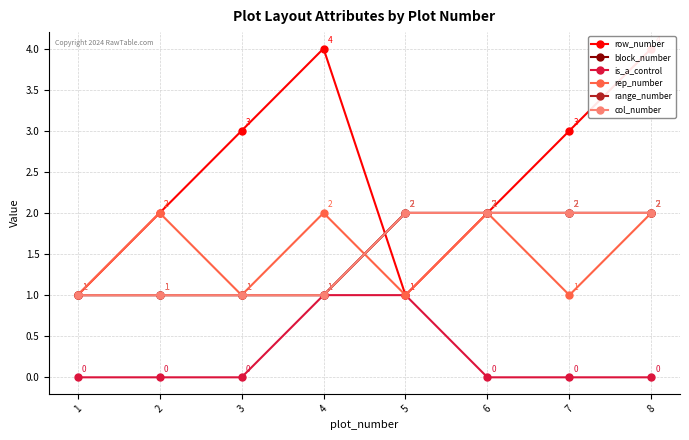

True or false: row_number has more than 2 interior local peaks.

False